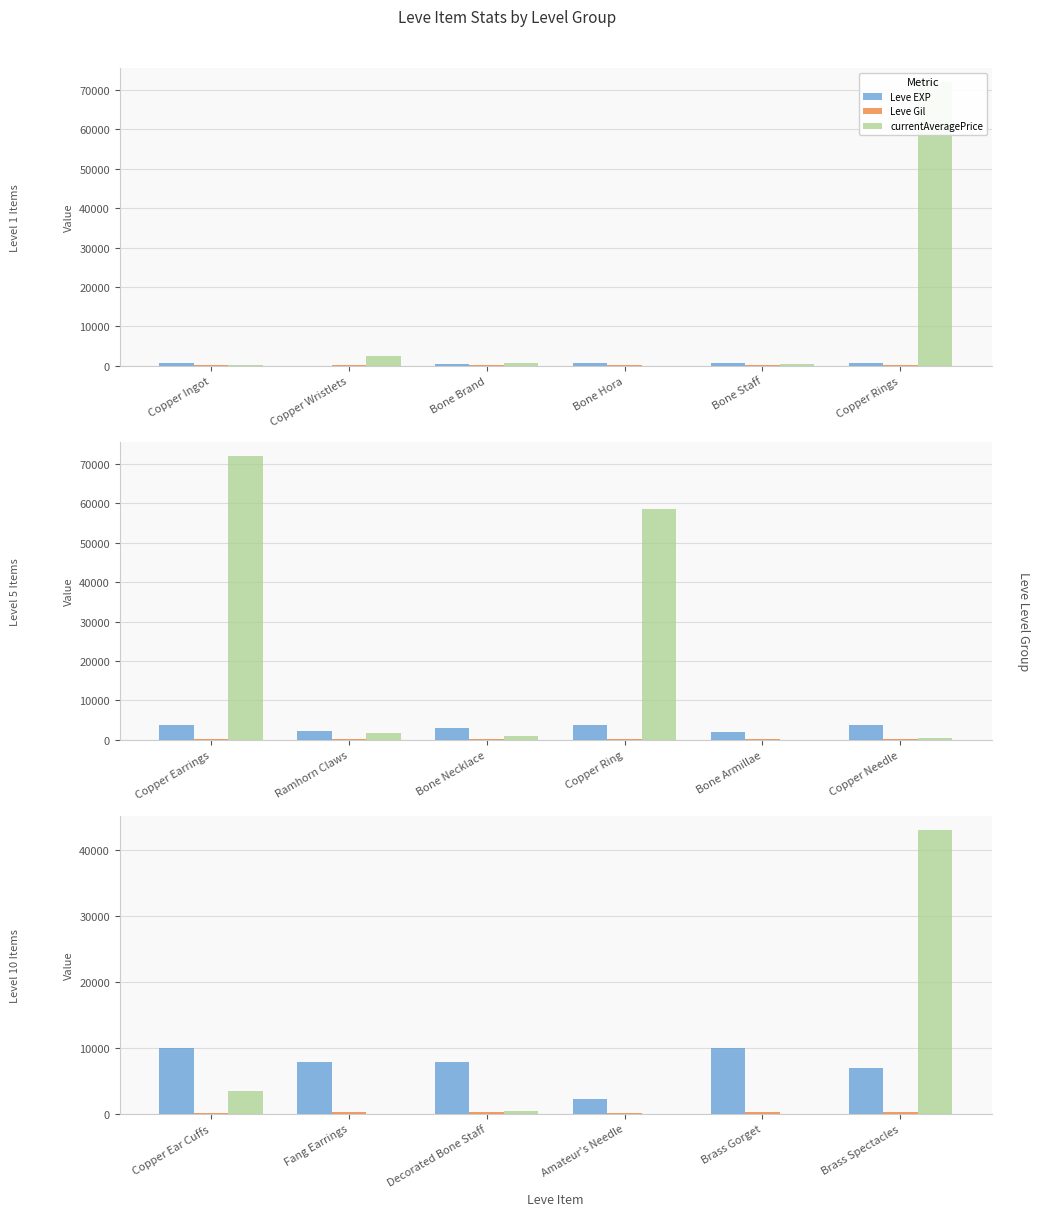

Does the chart contain any negative values?

No